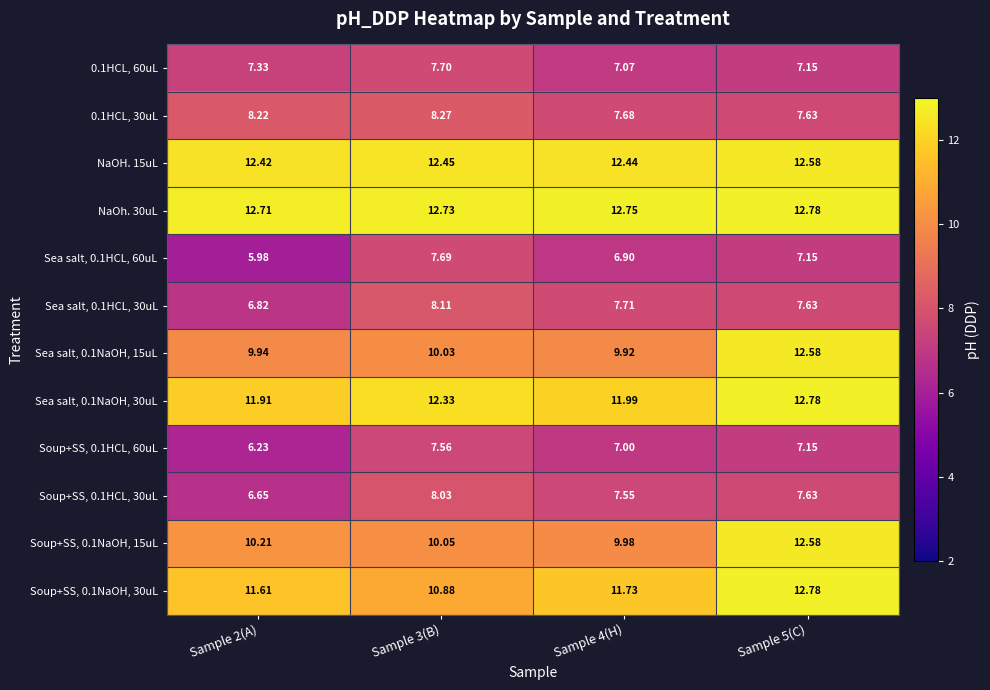

How many data points does each series have?

4